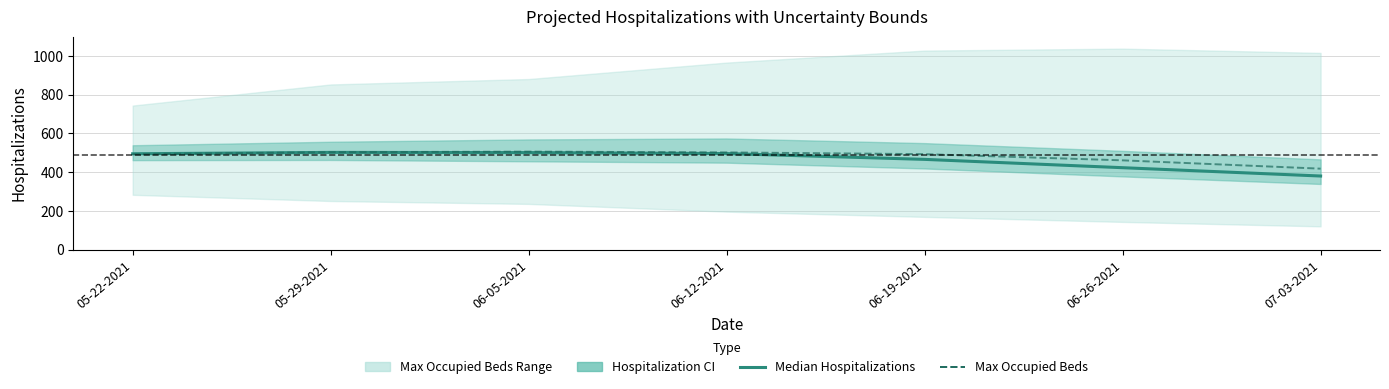

What is the maximum value for Max Occupied Beds?

506